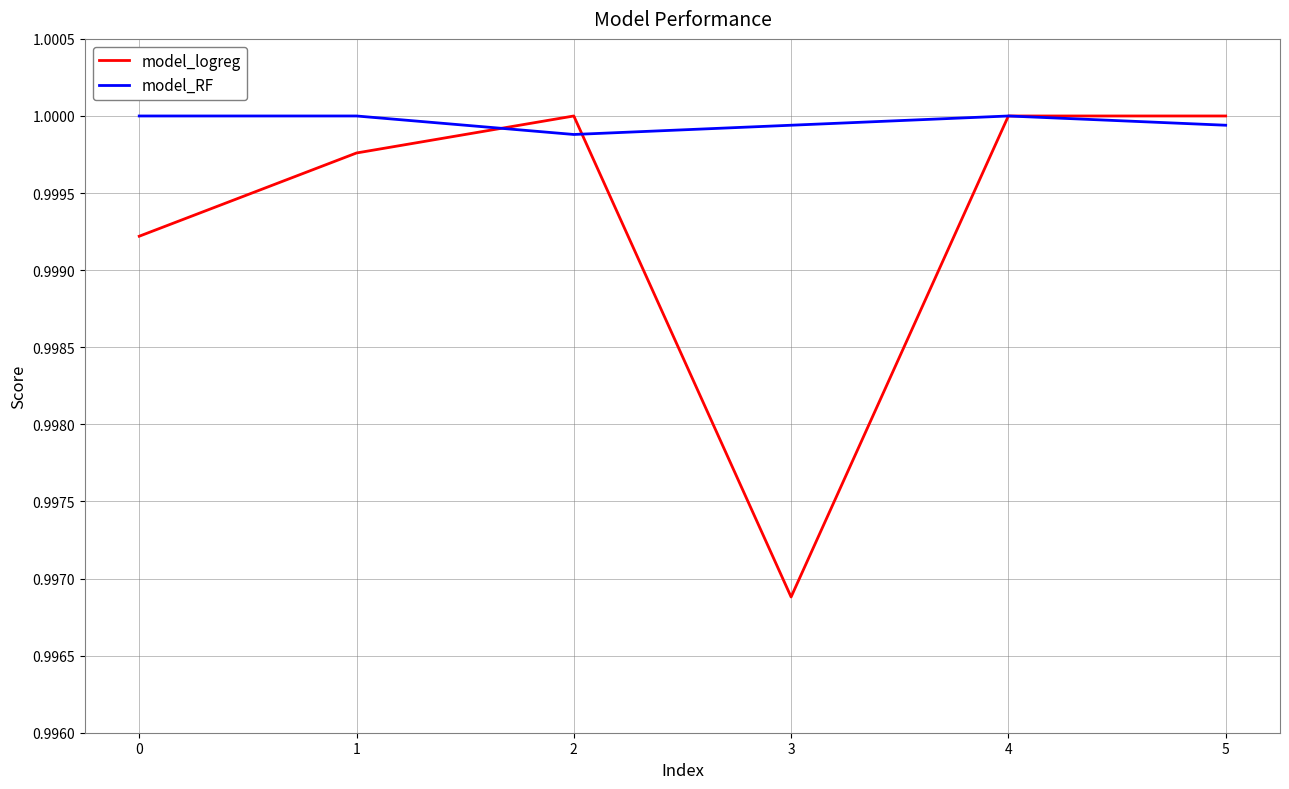

Which series has the largest total across all categories?

model_RF